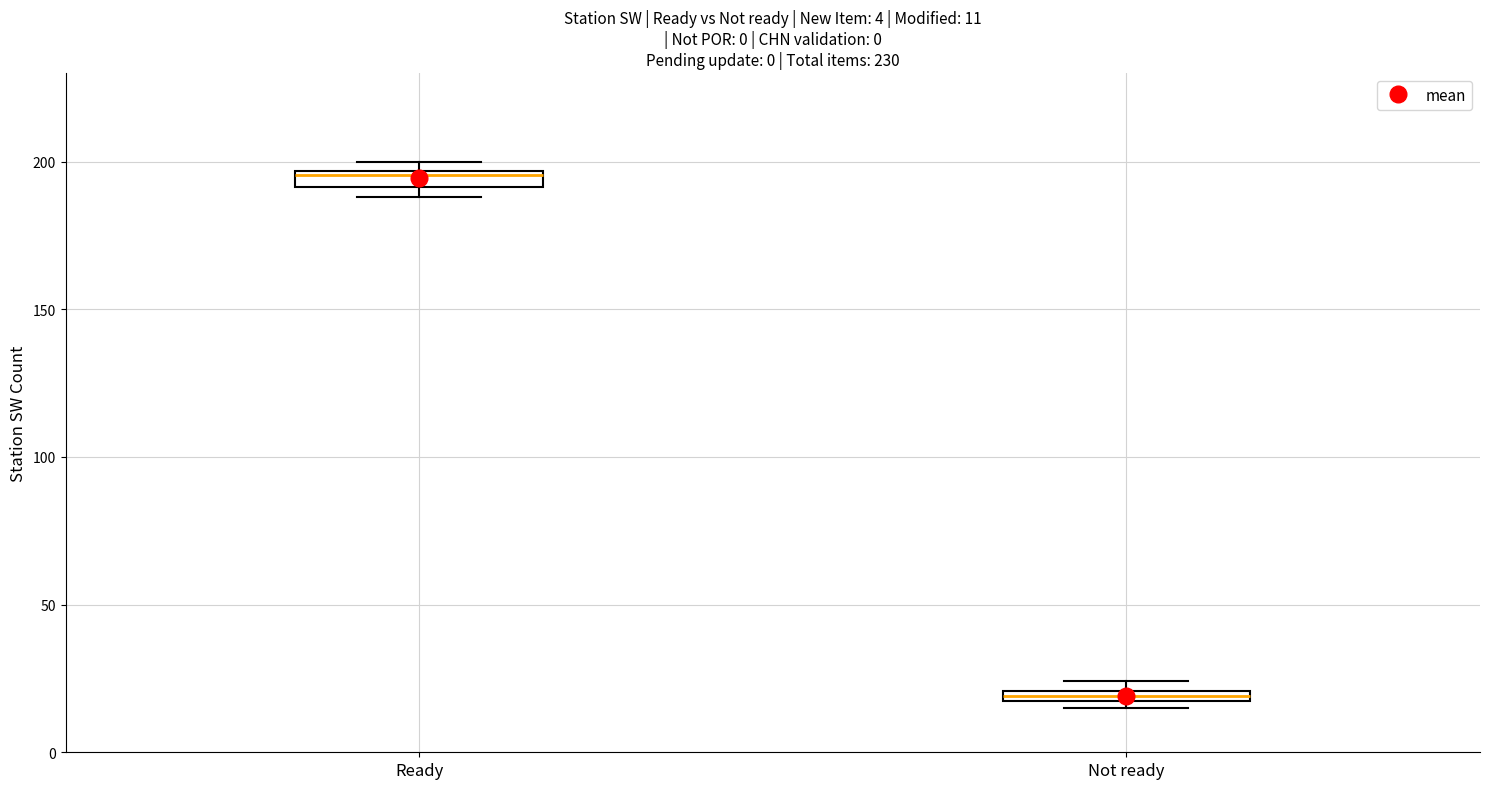

Which box's median line is the lowest?

Not ready